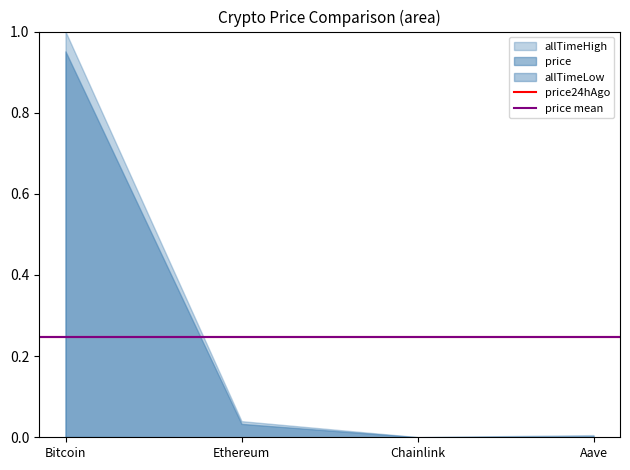

The value of price mean at Bitcoin is 0.2. True or false?

True